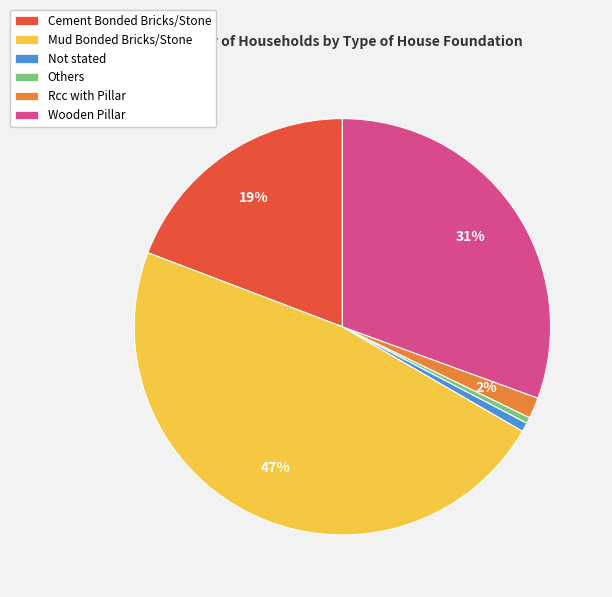

To the nearest percent, what is the difference between the largest and smallest slice percentages?

47%